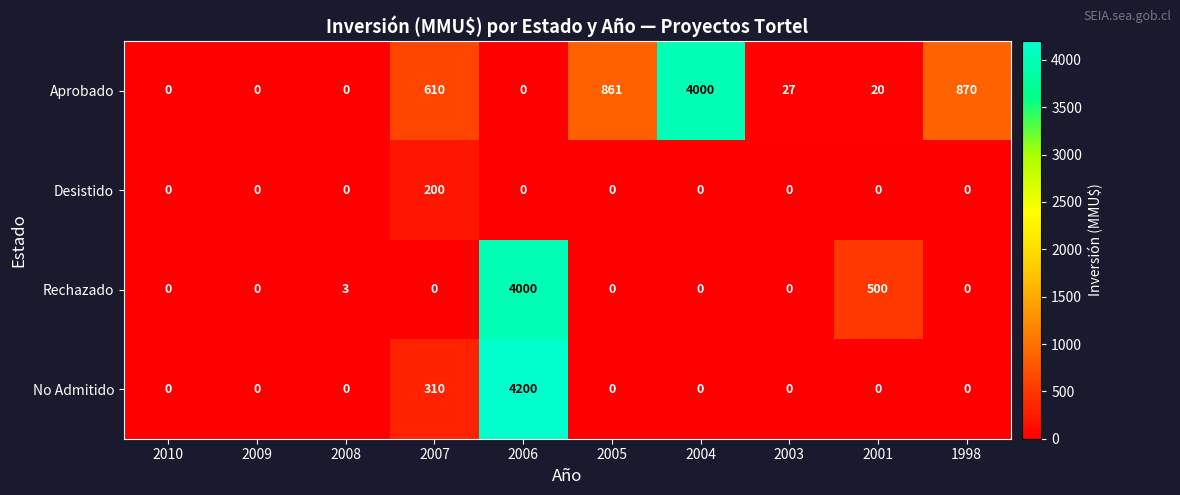

How many series are shown in this chart?

4